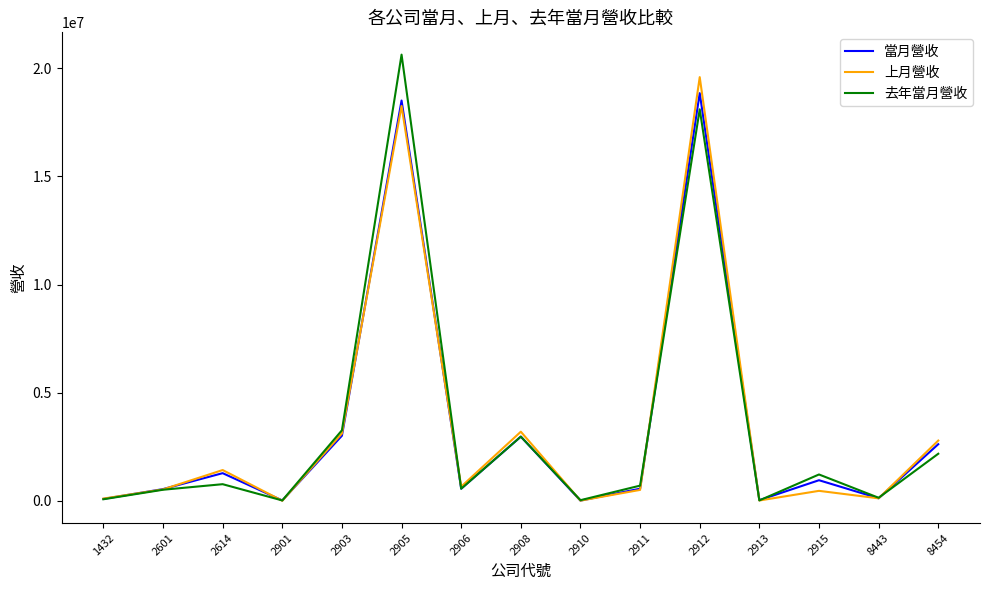

What is the maximum value for 當月營收?

18849741